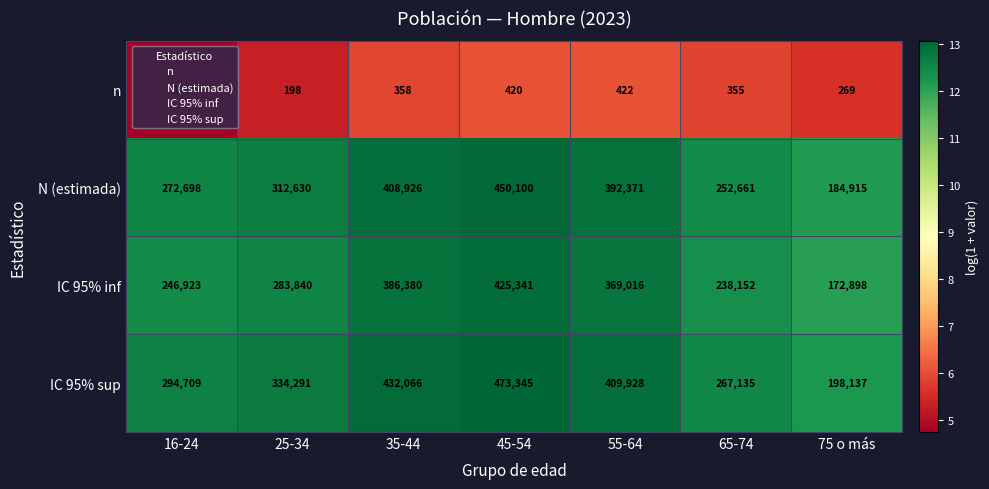

Read the IC 95% sup value at 75 o más, to the nearest 50.

198150